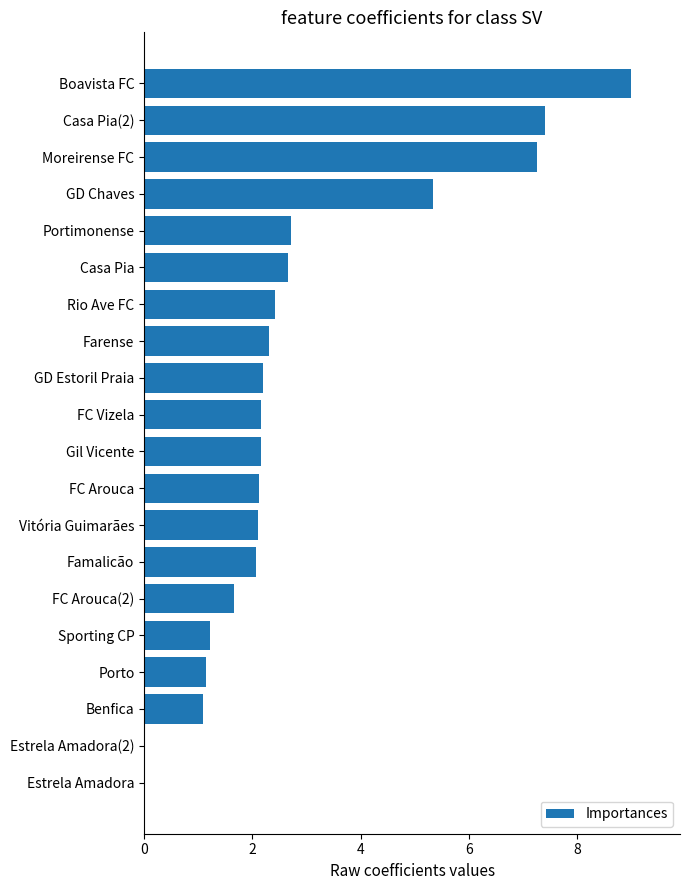

Count the number of data series in this chart.

1